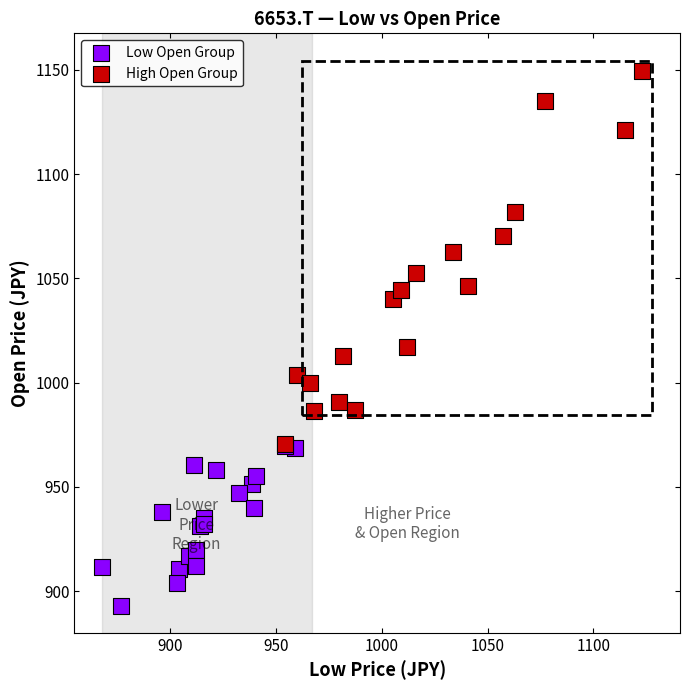

Which series contains the lowest Y value?

Low Open Group